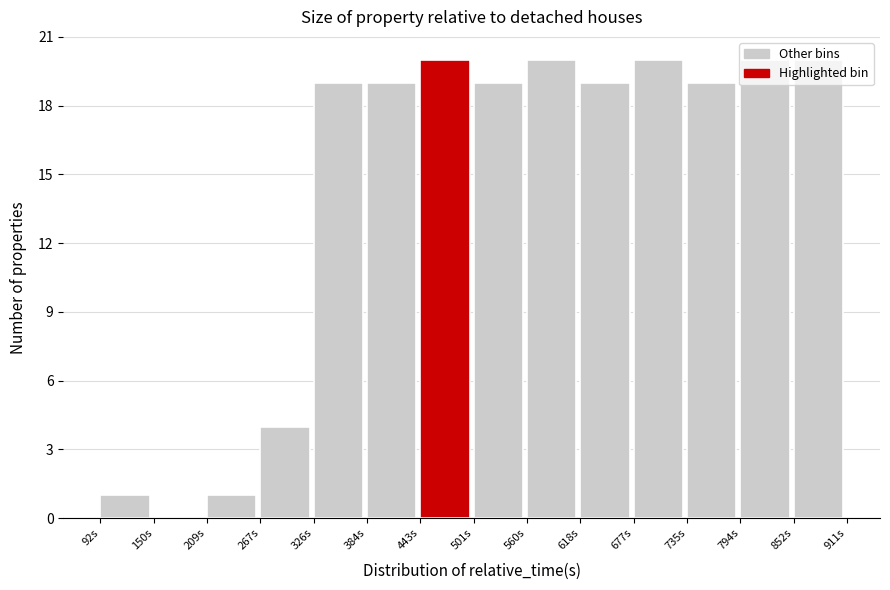

What is the height of the bar covering 330 to 380 on the x-axis? Neither the bar edges nor the heights are printed on the chart, so give them approximately, as read against the axes.

19